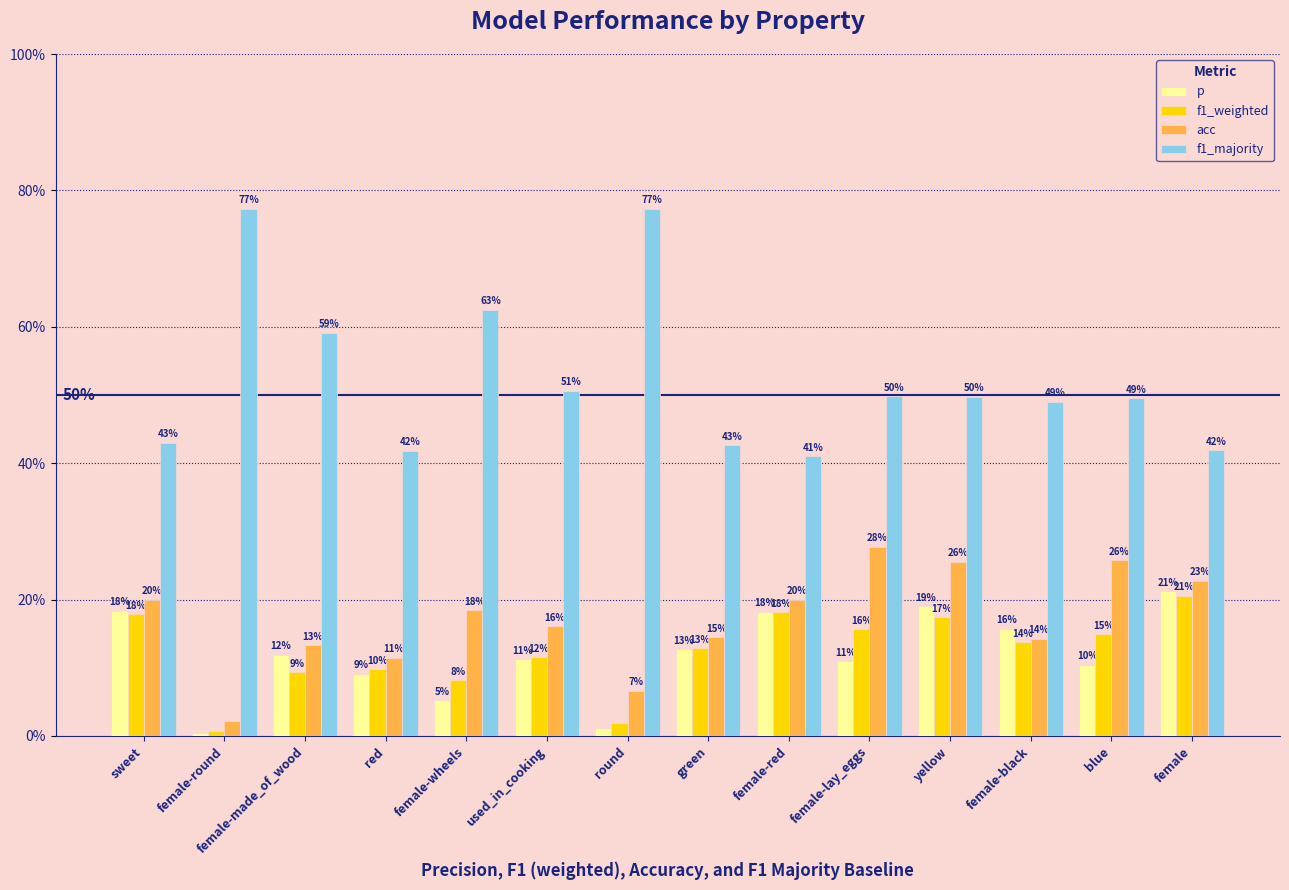

Which series has the largest range (max minus min)?

f1_majority